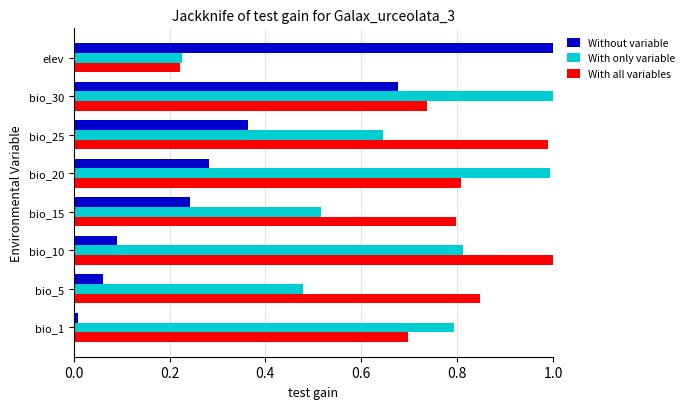

At how many categories does at least one series exceed 0?

8